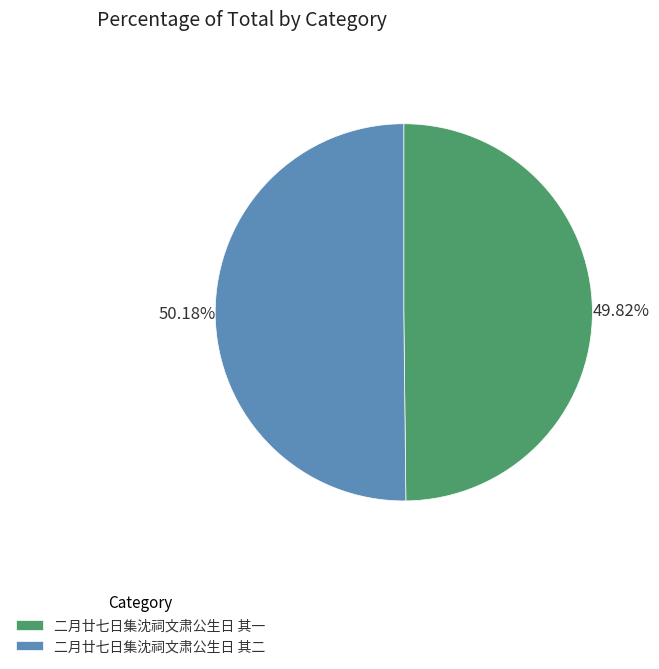

What is the ratio of the value at 二月廿七日集沈祠文肃公生日 其二 to the value at 二月廿七日集沈祠文肃公生日 其一?

1.0